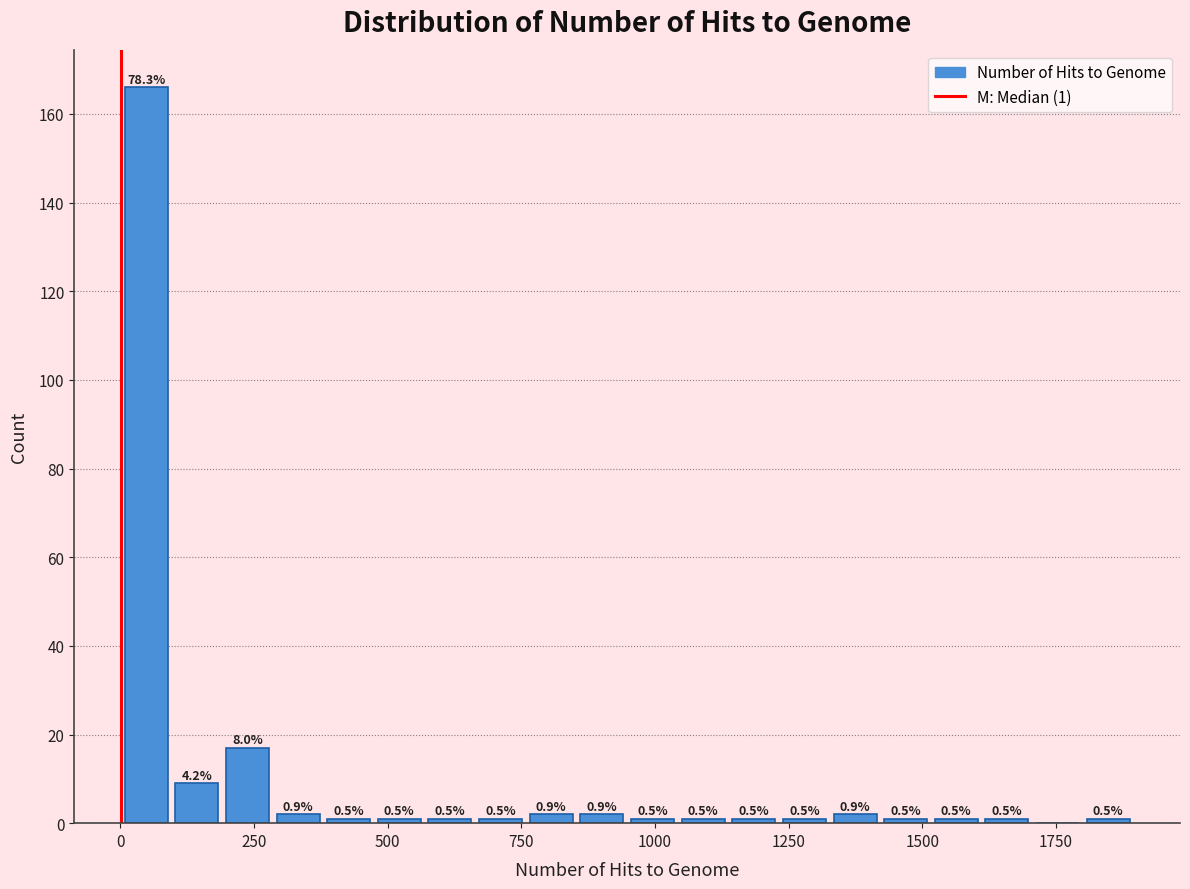

Around what value on the x-axis is the tallest bar? Give the approximate position of its centre, as read against the axis.

50